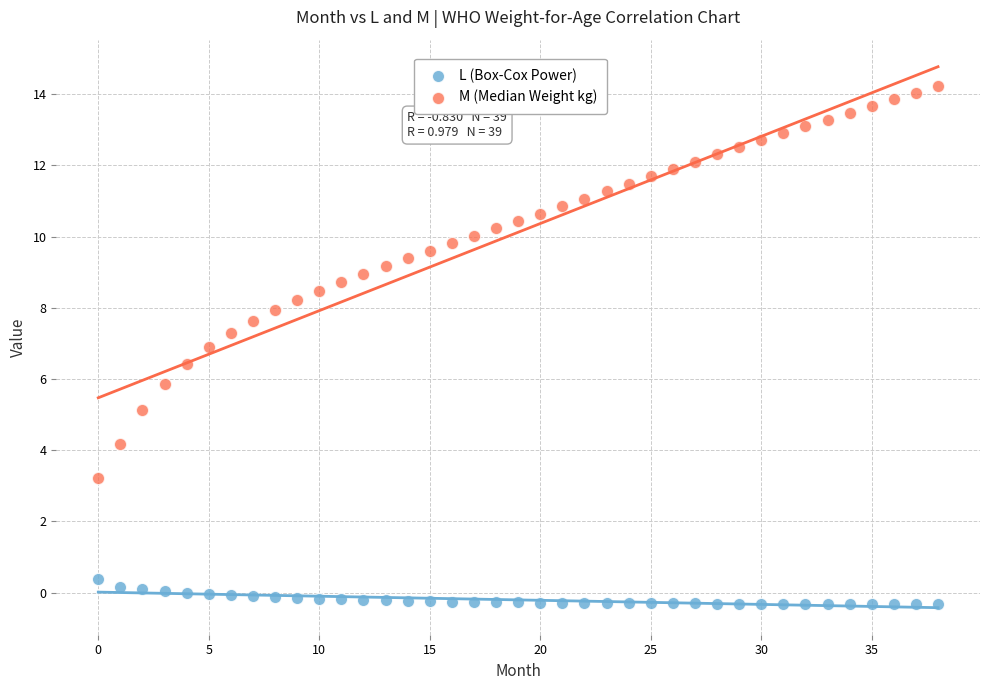

Which series contains the highest Y value?

M (Median Weight kg)